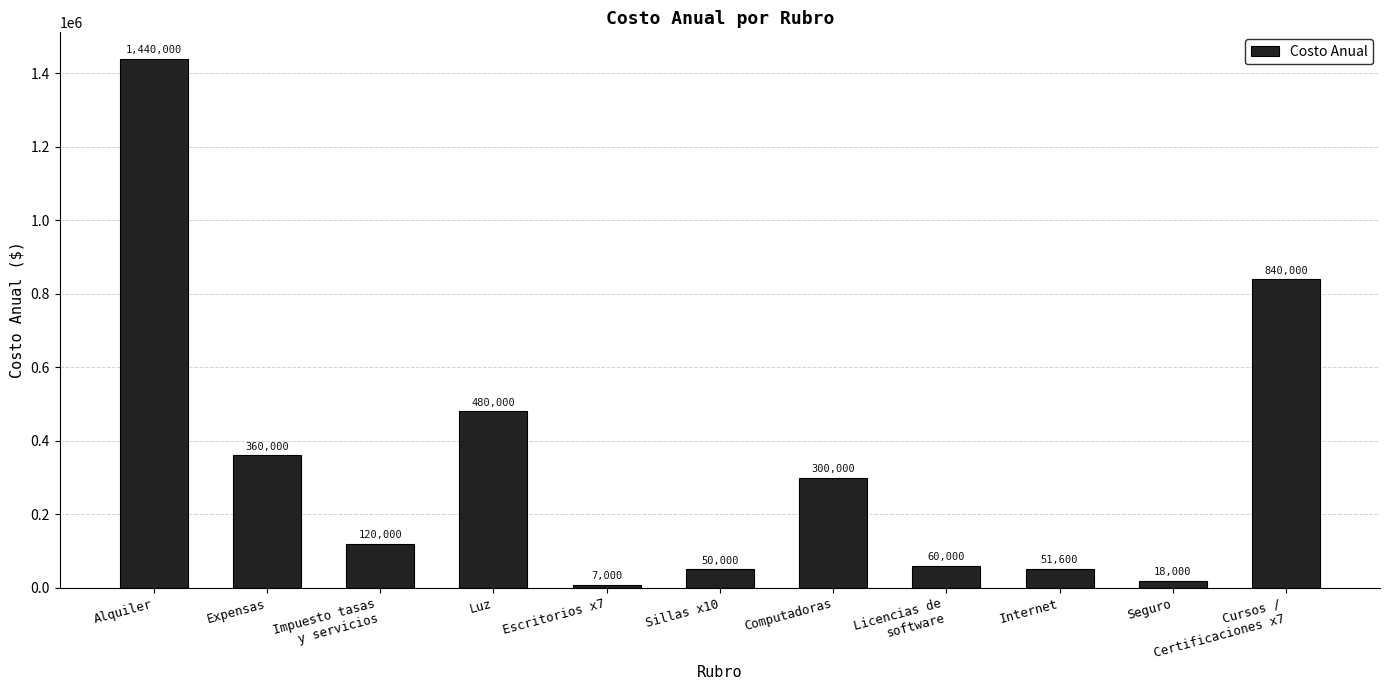

What is the maximum value shown in the chart?

1440000